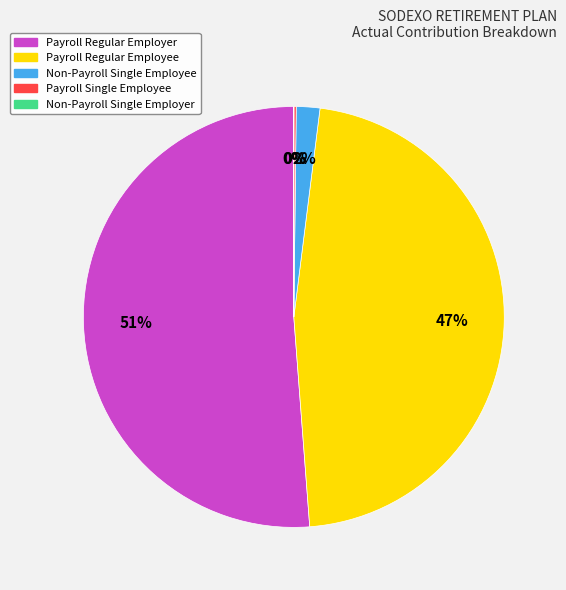

To the nearest percent, what is the average slice percentage?

20%